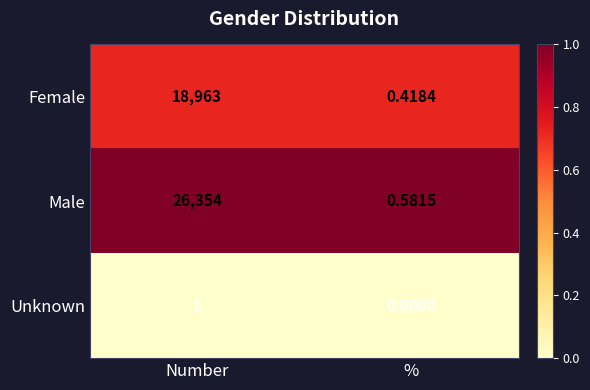

Where is Unknown nearest to the value 0?

%